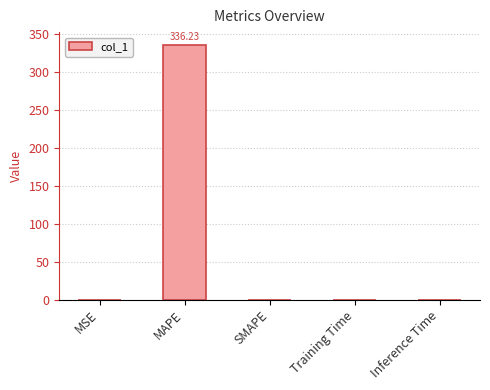

How many series are shown in this chart?

1